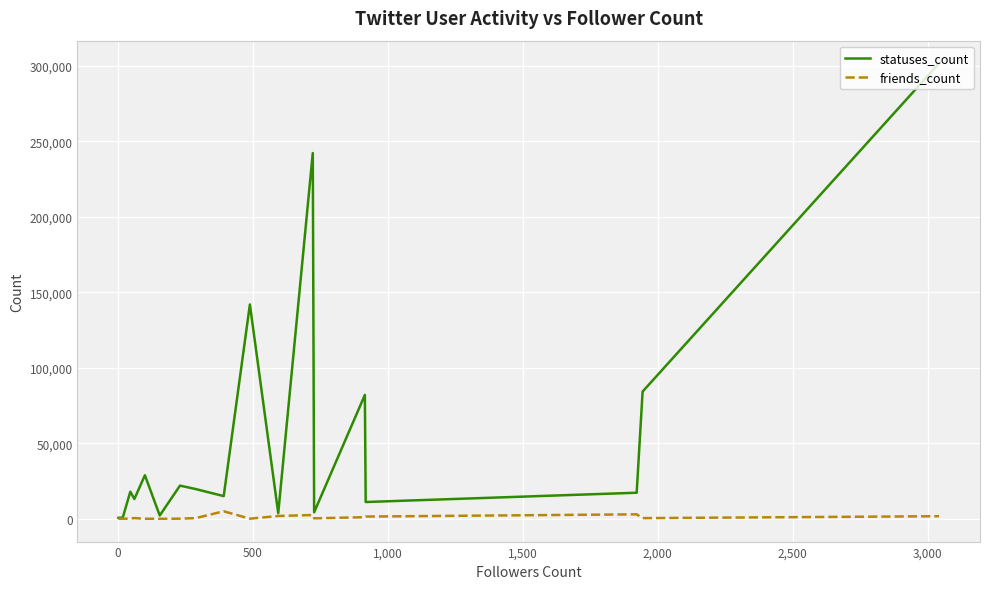

How many data points in friends_count are less than 484?

10